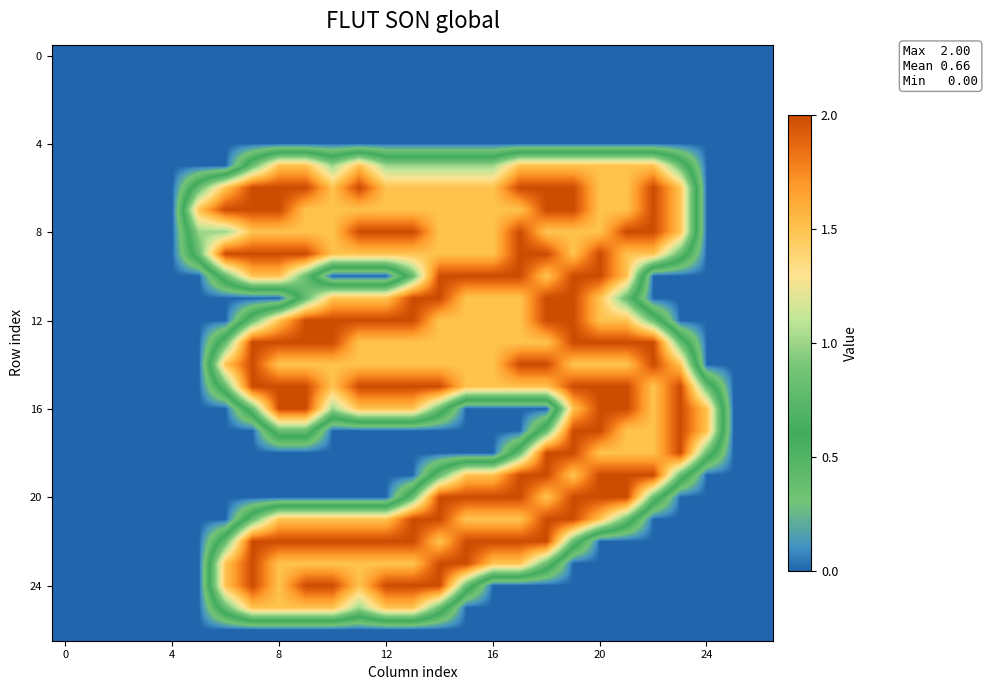

What is the maximum value shown in the chart?

2.0